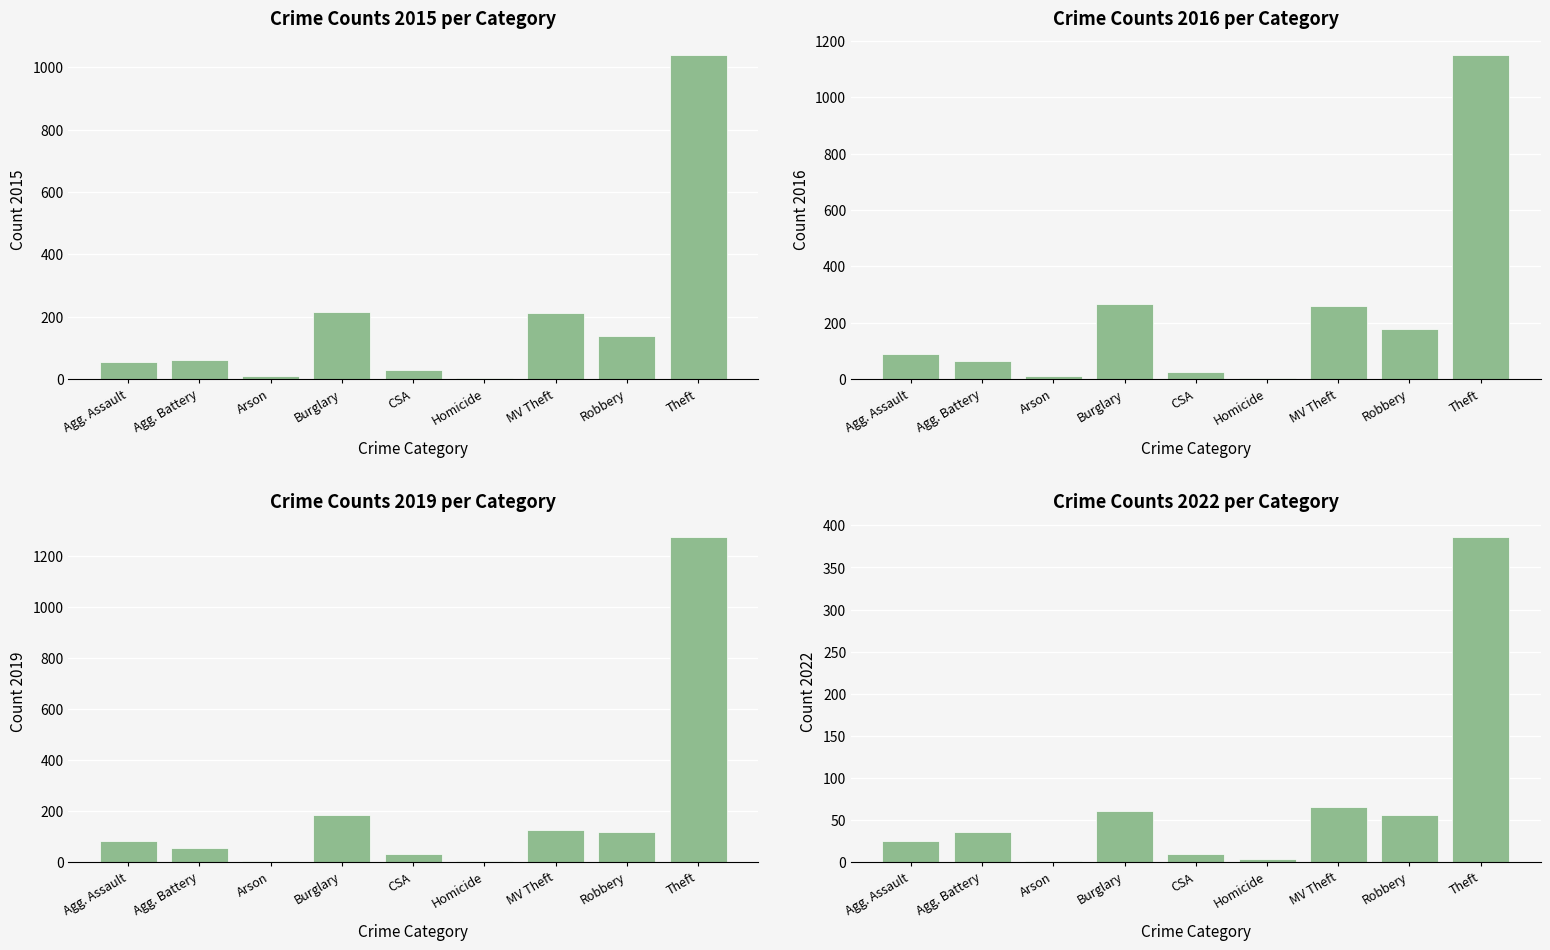

True or false: 2017 has a value of 60 at Burglary.

True